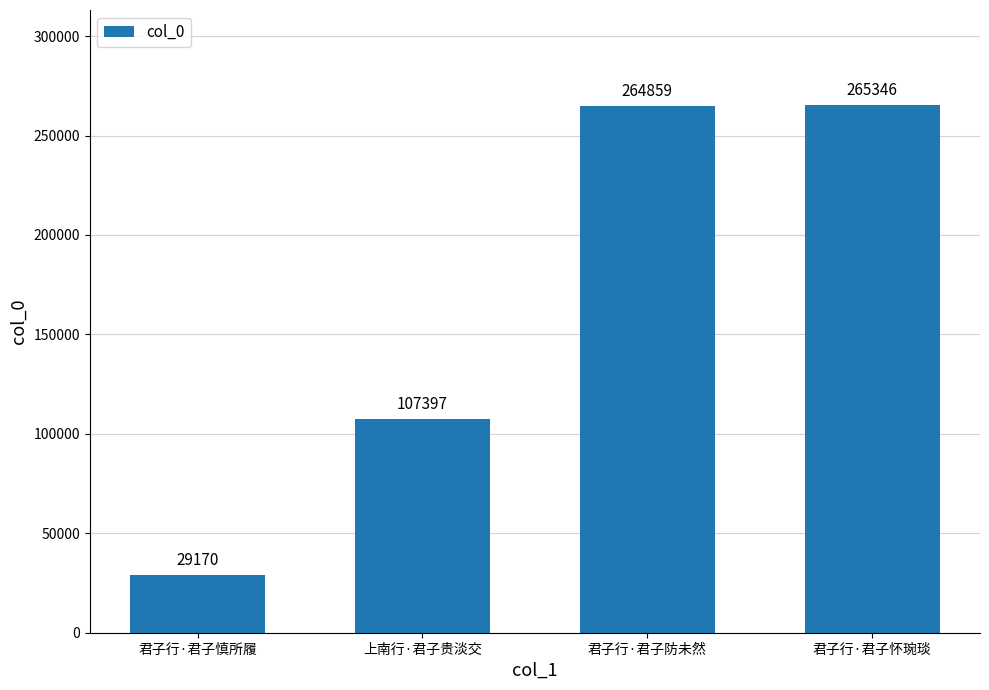

What is the value of the 2nd bar from the left?

107397